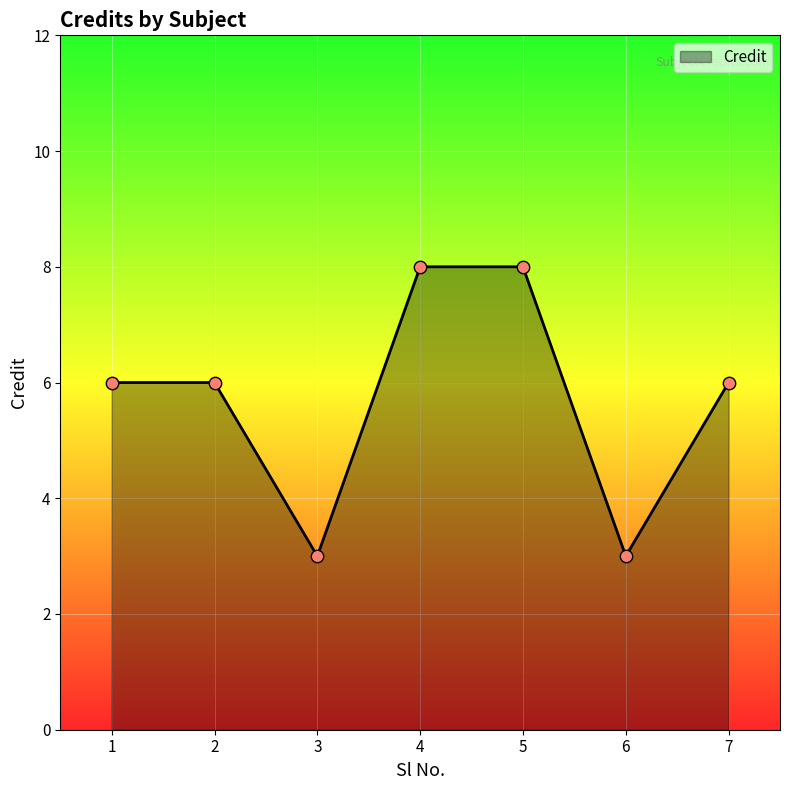

Approximately how many times larger is the value at 2 compared to 7?

1.0